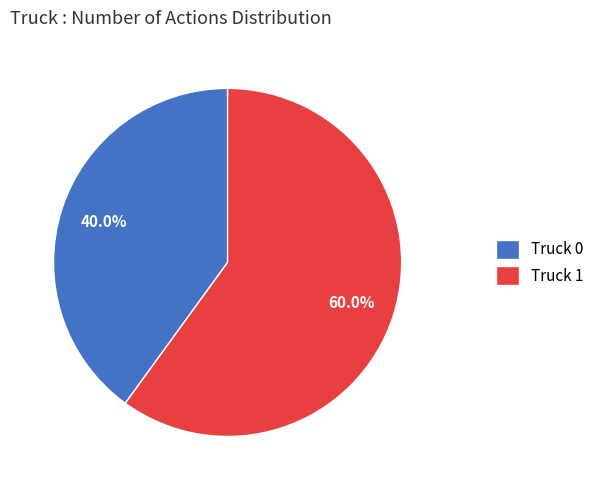

Which slice is the largest?

Truck 1